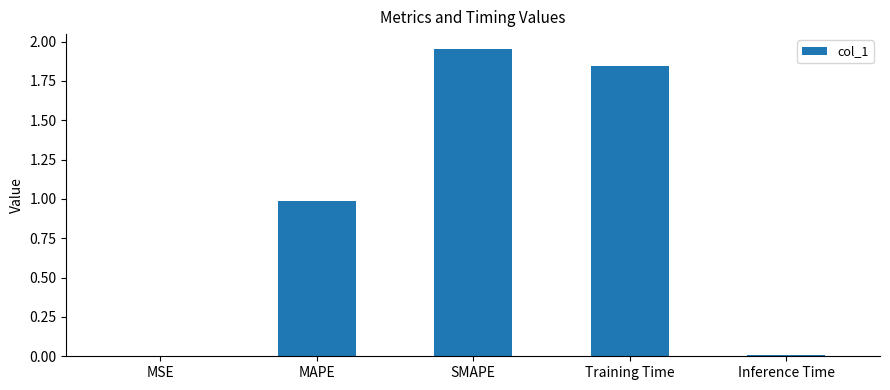

At which category does the chart reach its peak across all series?

SMAPE